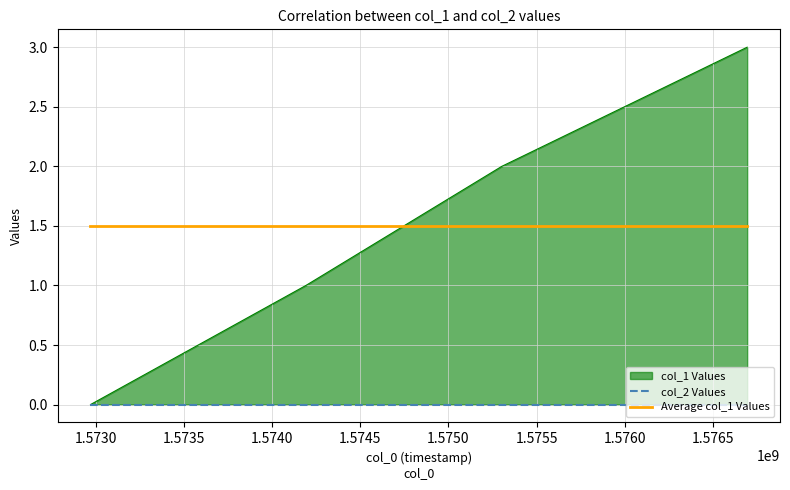

True or false: avg col_1 and col_2 intersect in this chart.

False